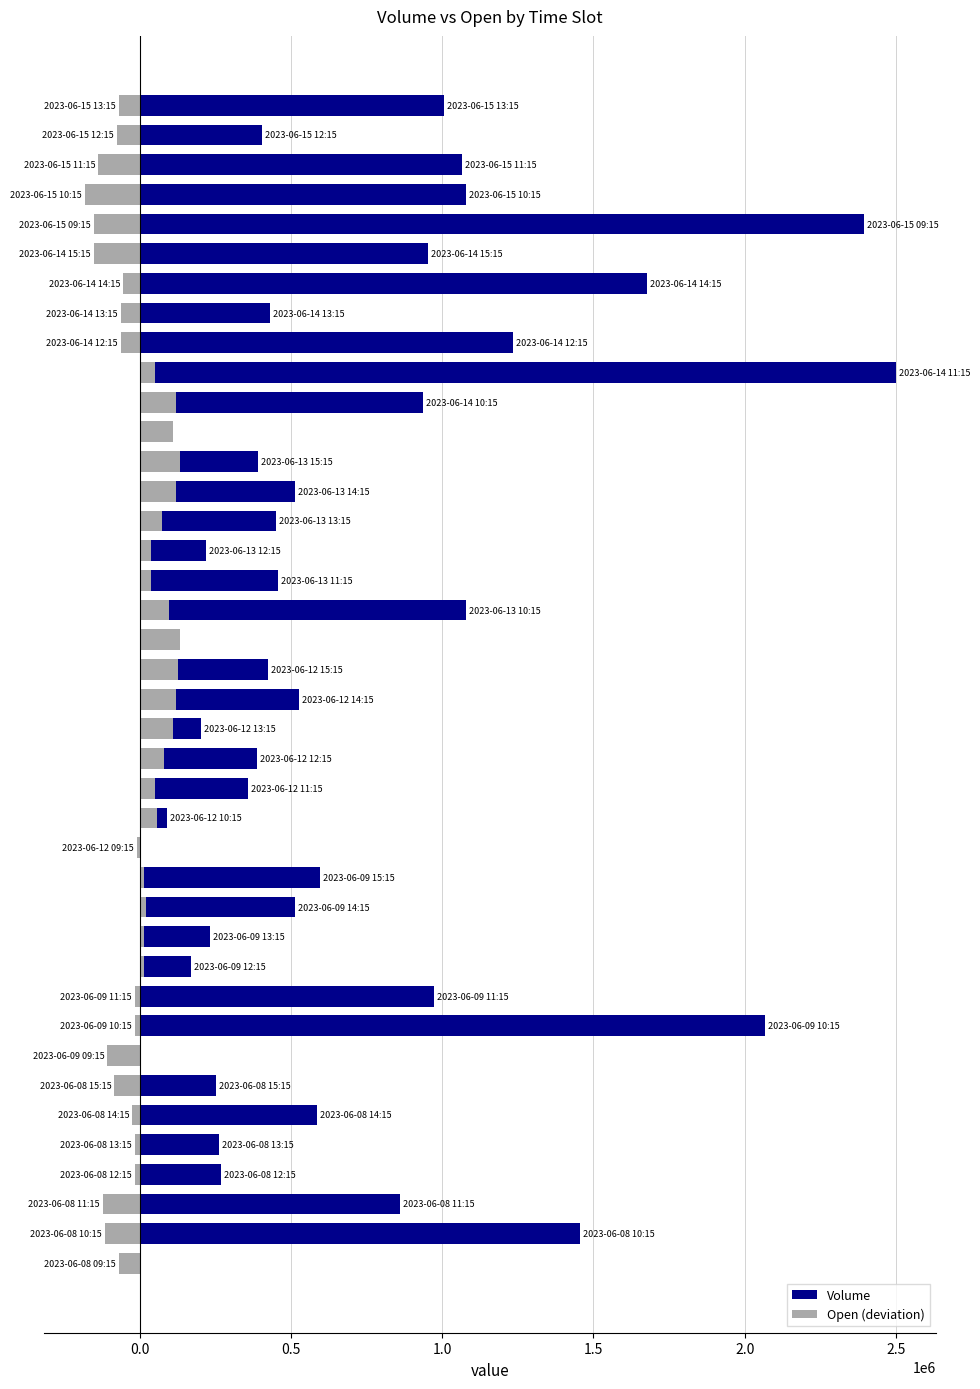

How many values in Open (deviation) are above zero?

20